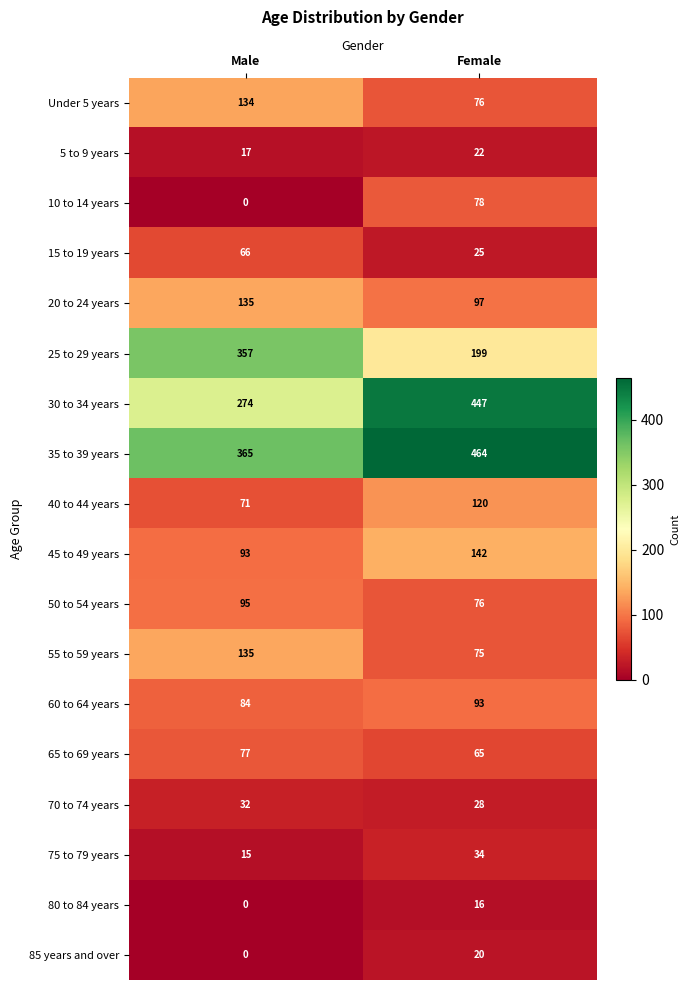

Which label corresponds to the smallest value in the chart?

Male